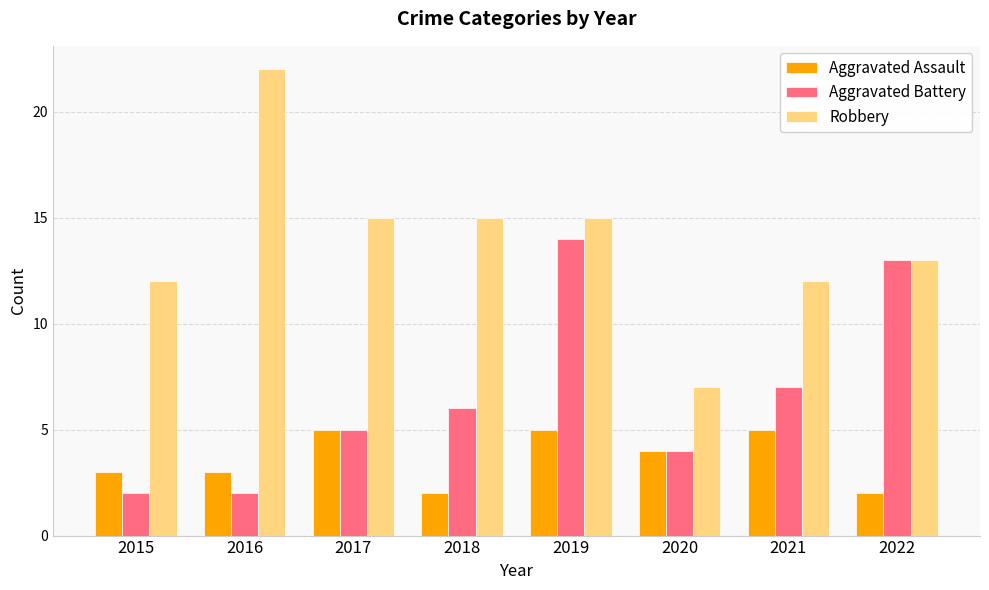

What is the highest value of the Aggravated Battery series?

14